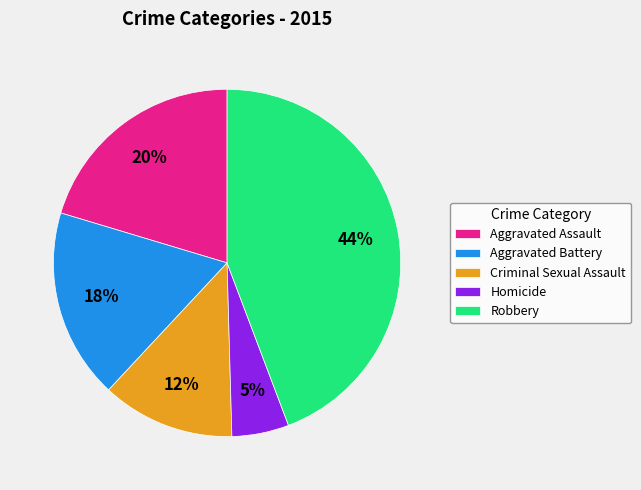

Does Robbery account for over 50% of the chart?

No